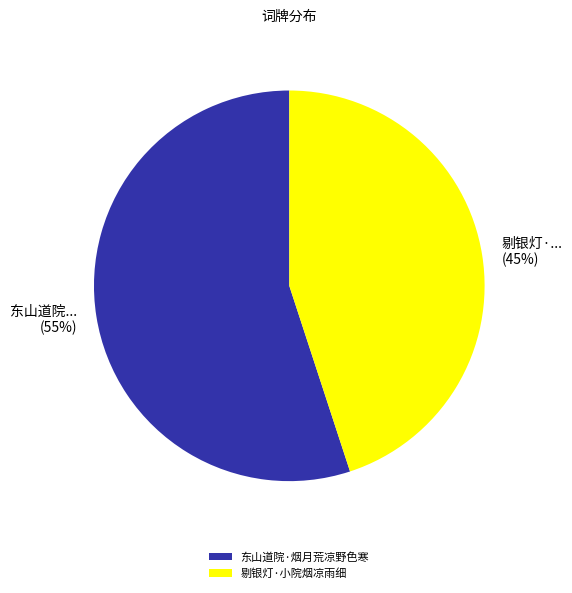

Do 东山道院·烟月荒凉野色寒 and 剔银灯·小院烟凉雨细 together represent more than half of the pie?

Yes